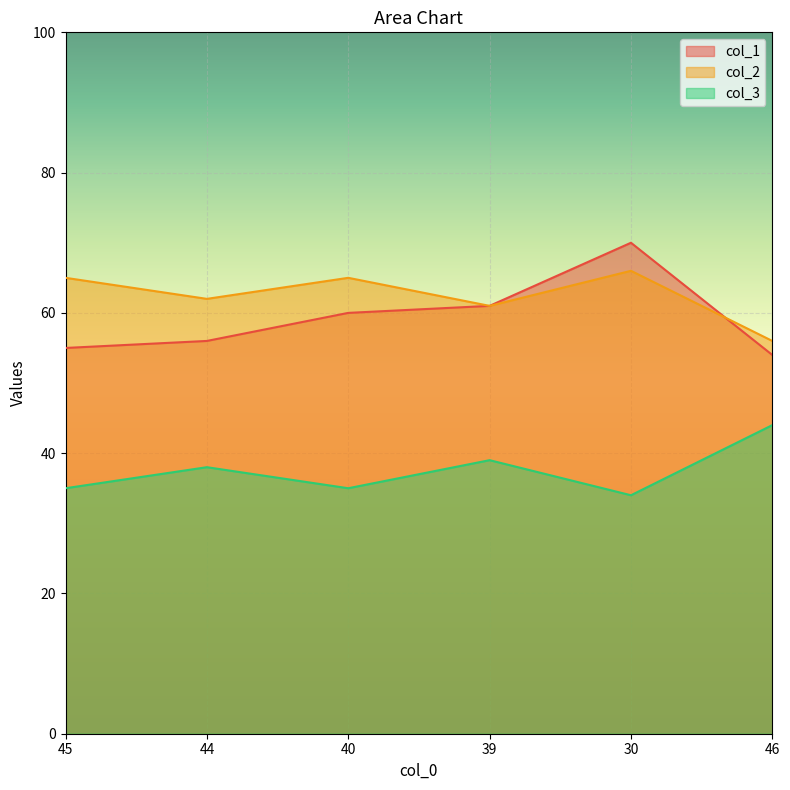

What is the approximate value of col_2 at 30?

66